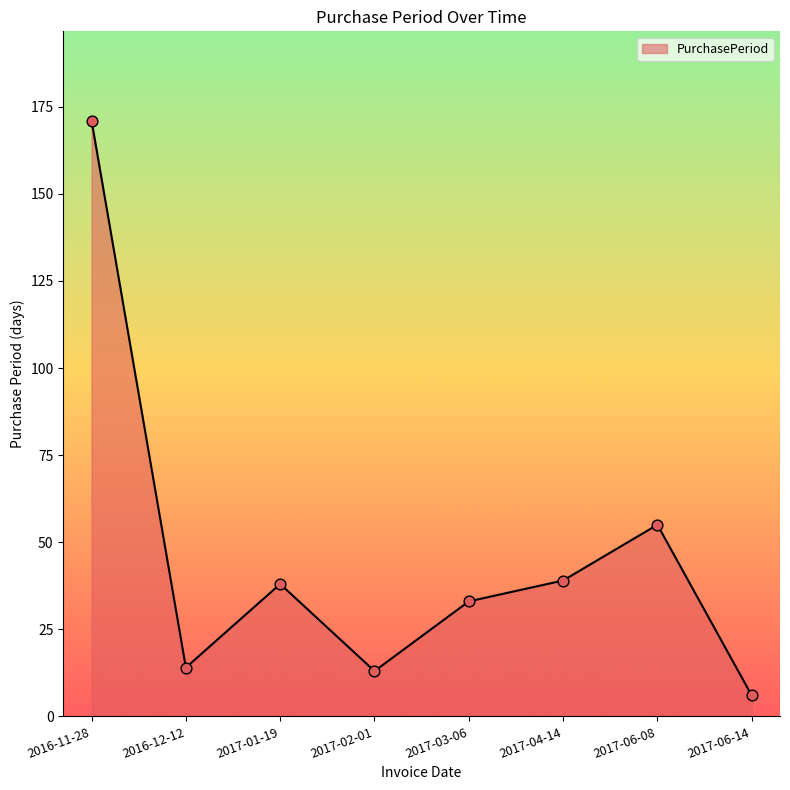

Which has a higher value, 2016-11-28 or 2017-03-06?

2016-11-28